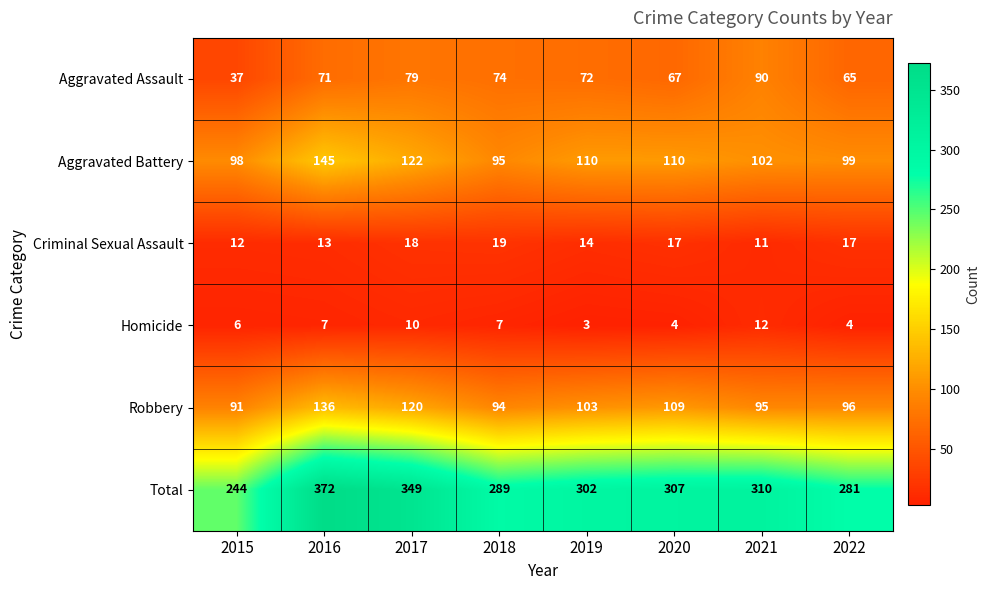

What is the difference between the Criminal Sexual Assault values at 2018 and 2016?

6